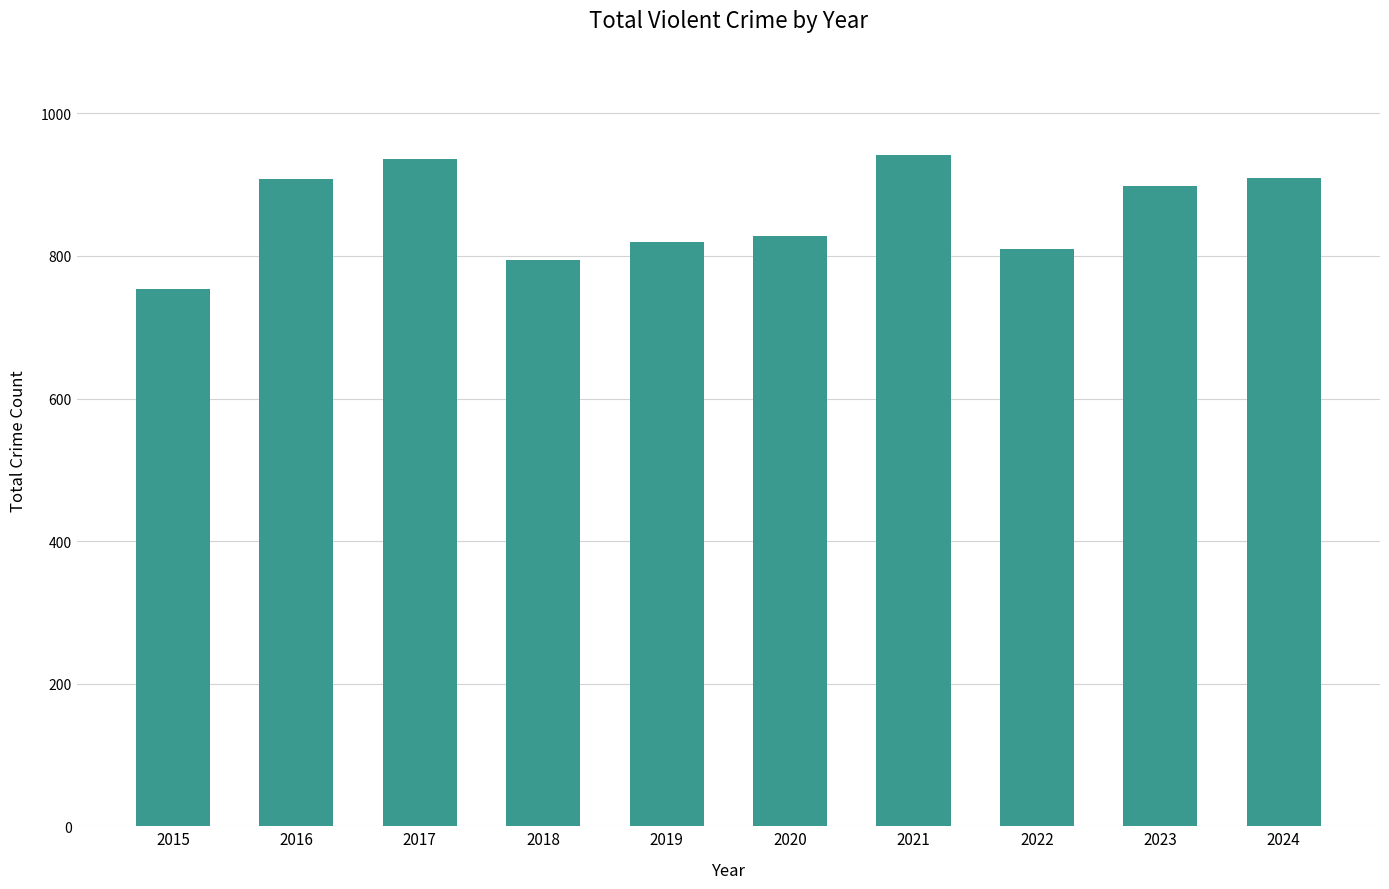

The value at 2021 is 941. True or false?

True